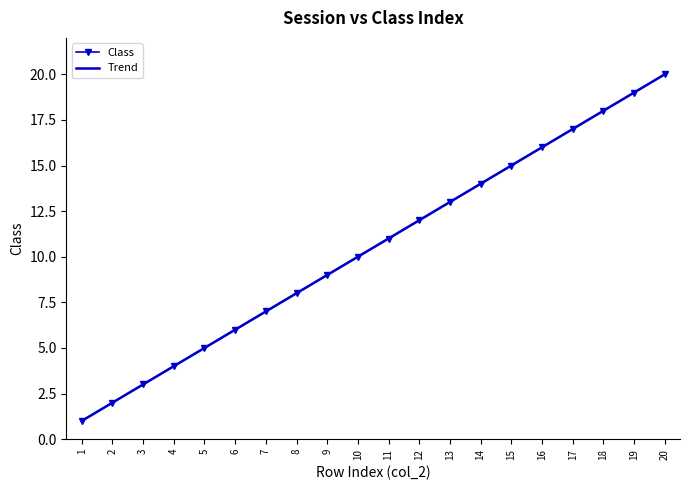

At which label is the value closest to 10?

10